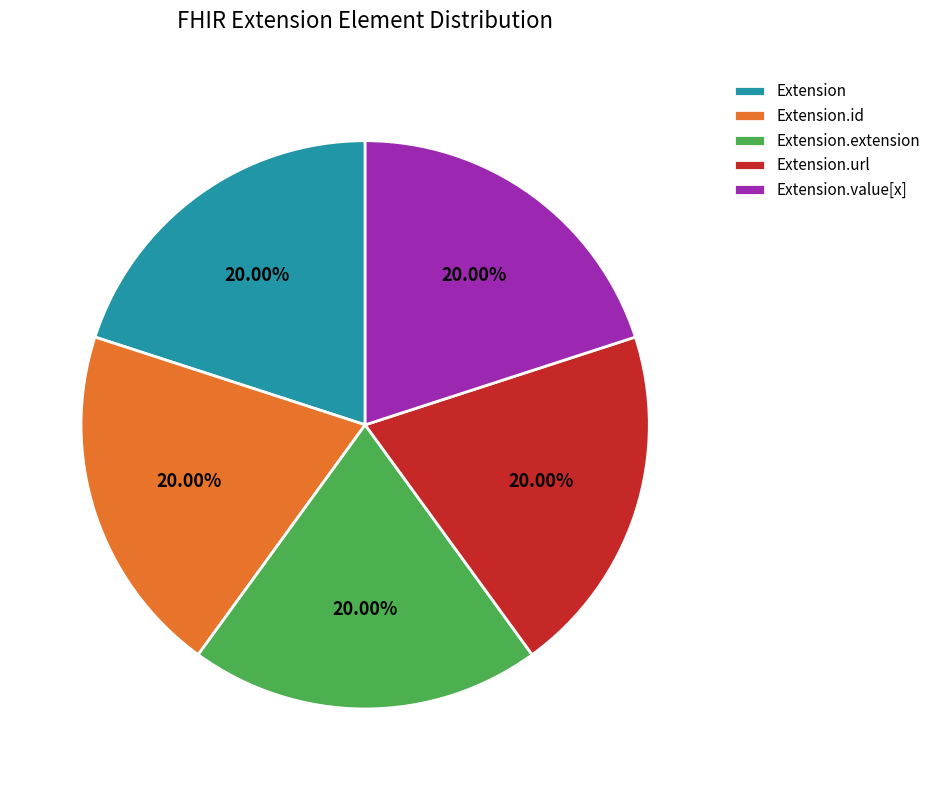

Is the sum of Extension and Extension.url greater than half?

No